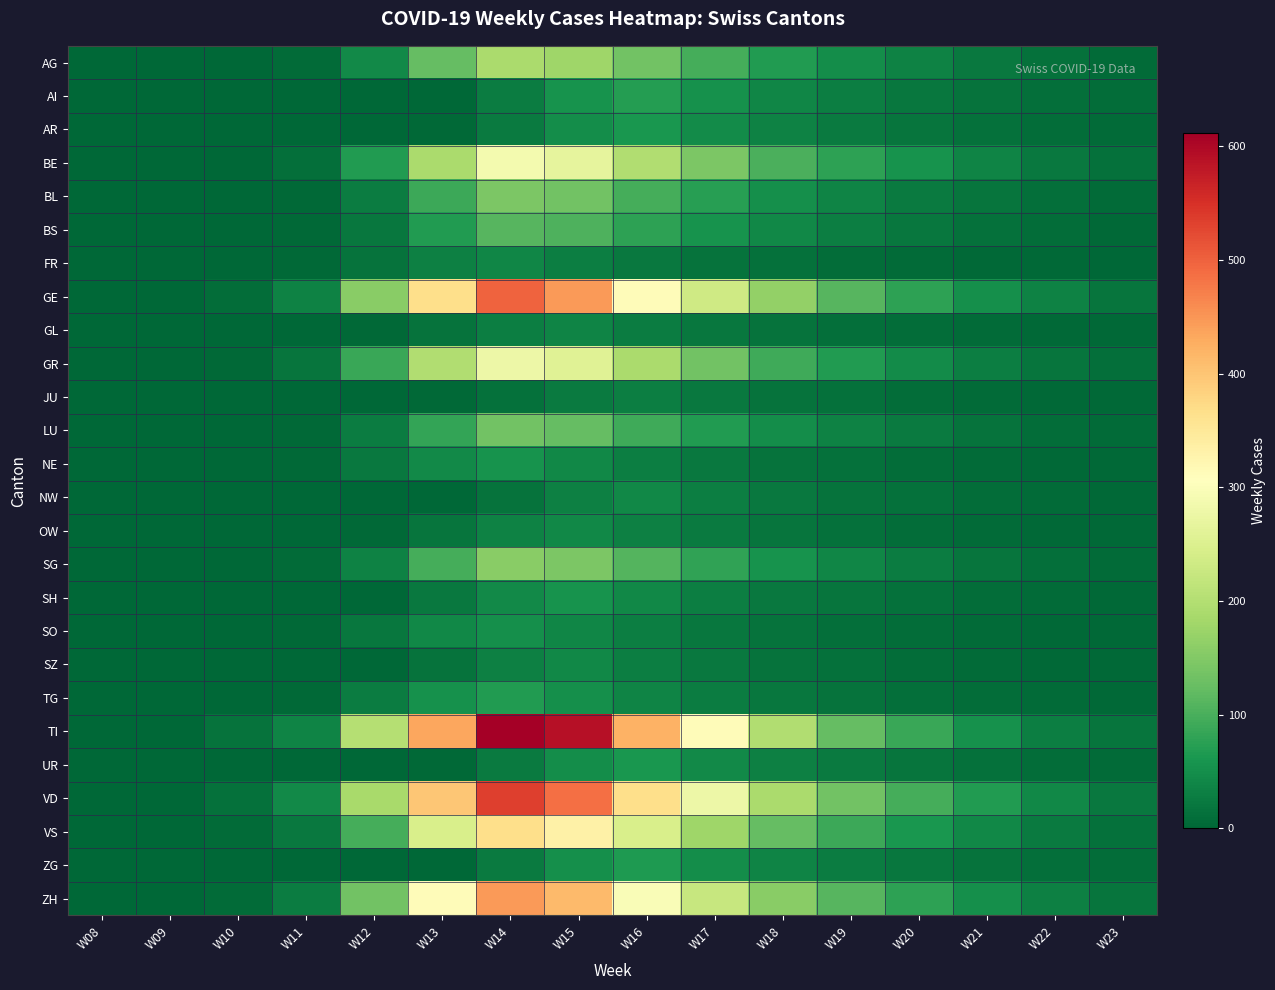

At how many categories does at least one series exceed 308?

5